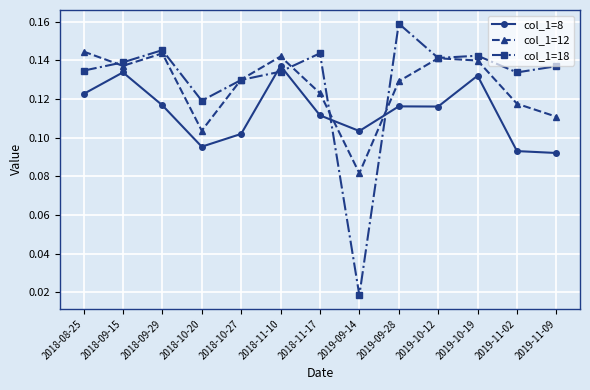

Count the col_1=12 values in the range 0 to 1.

13